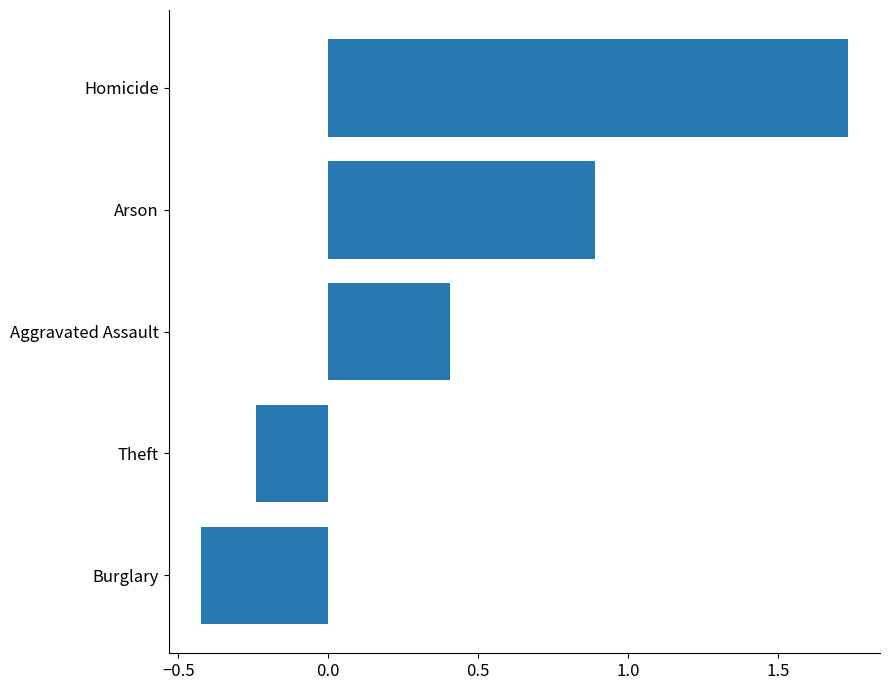

What is the difference between the second highest and second lowest values?

1.1